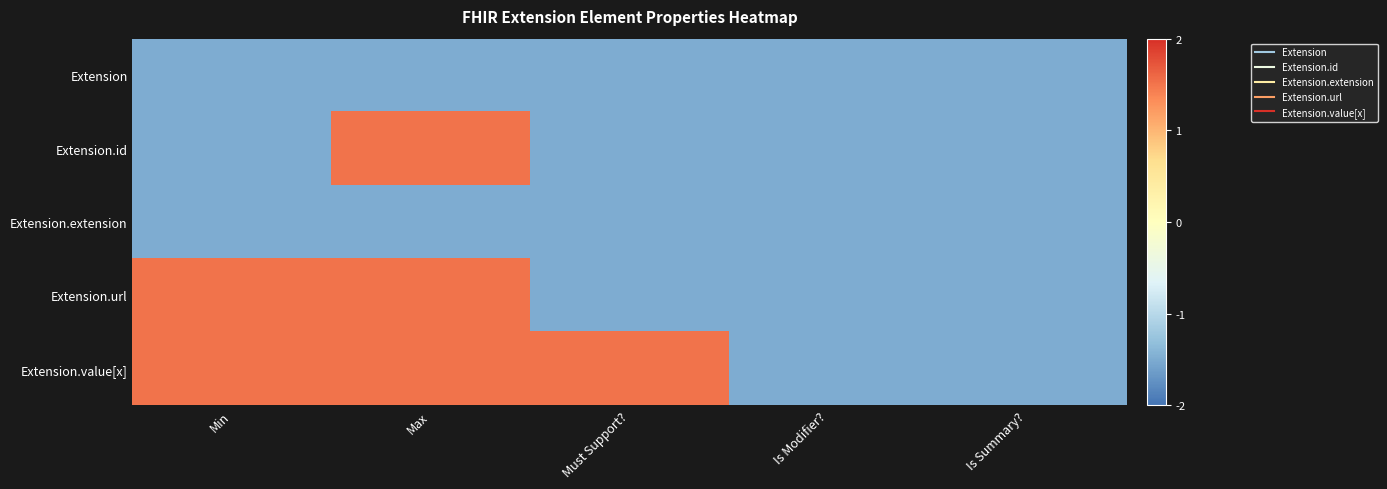

What is the total value across all series at Must Support??

-4.5